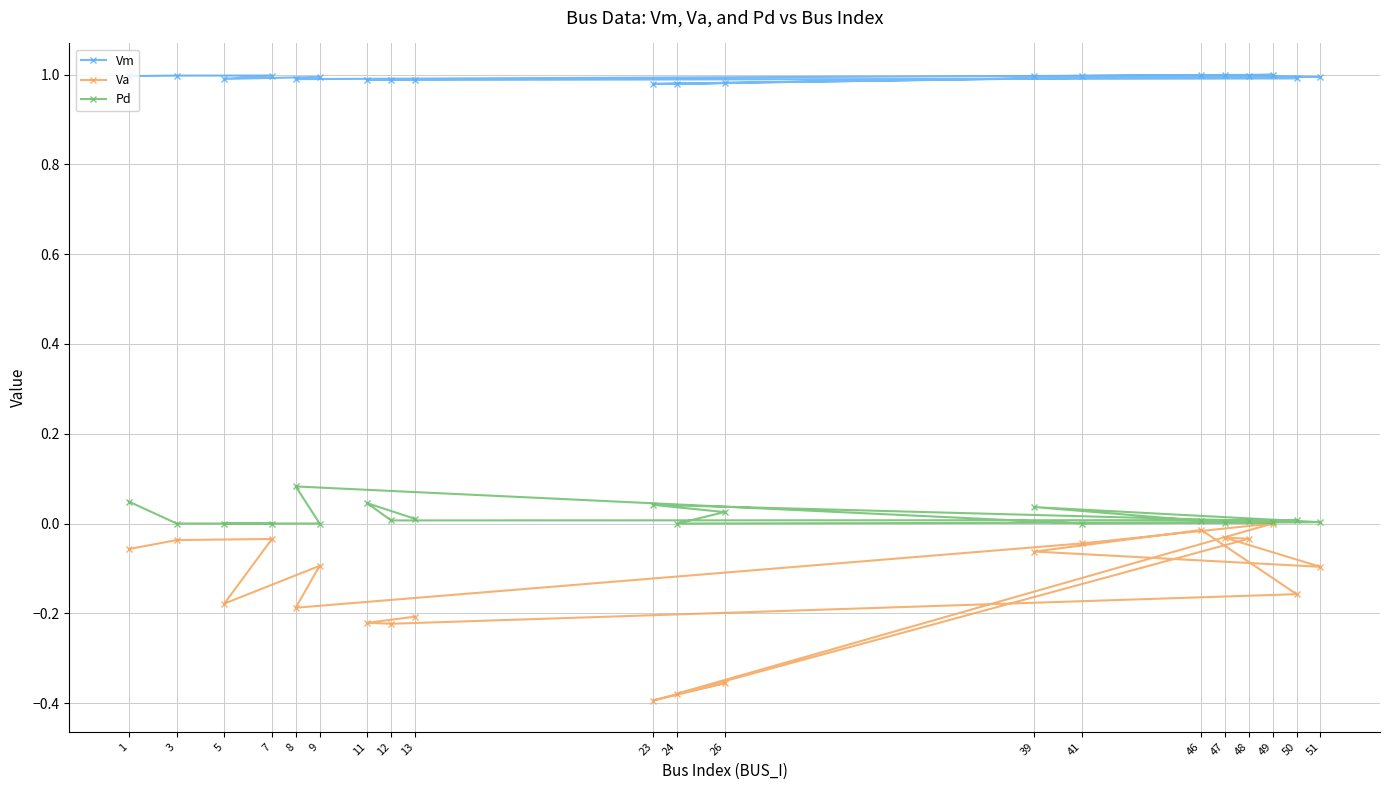

Which series has the largest total across all categories?

Vm